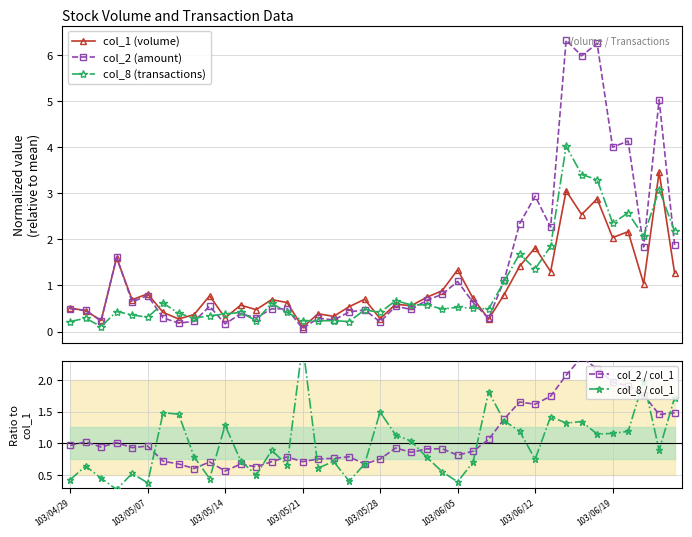

What is the maximum value for col_1 (volume)?

3.5